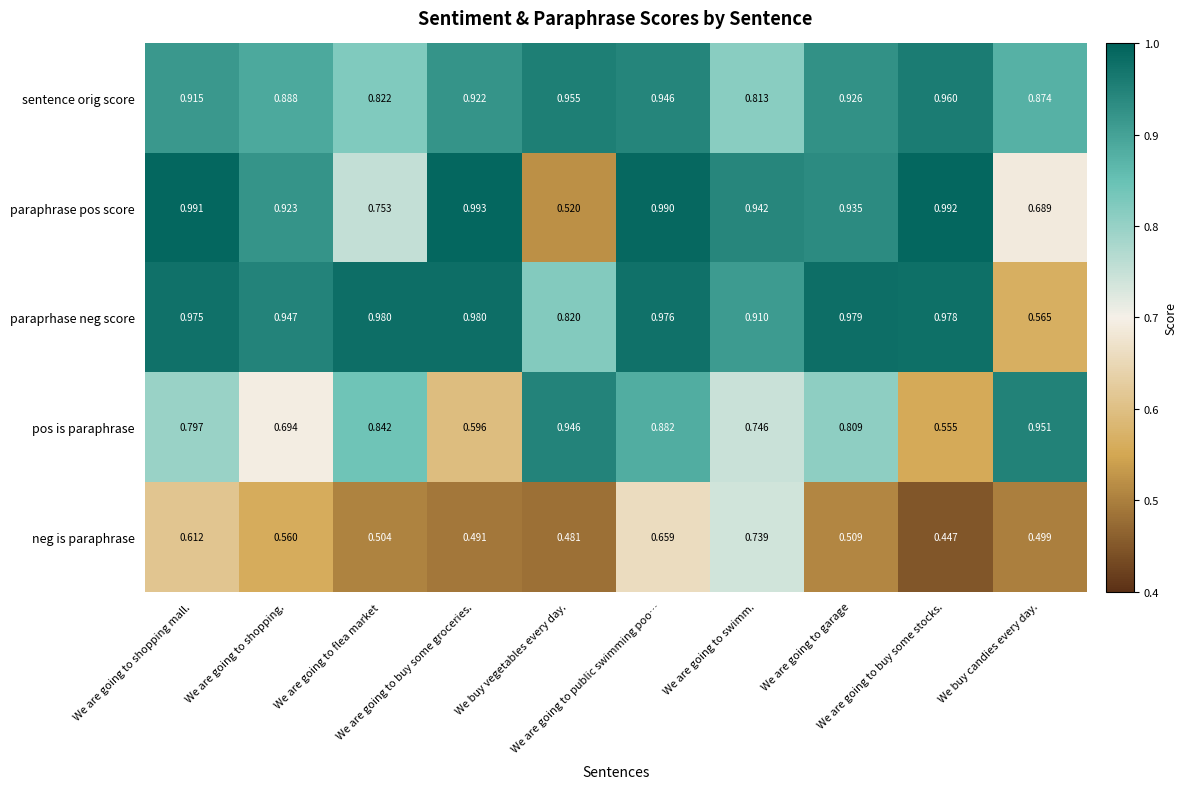

Which series has the largest total across all categories?

paraprhase neg score